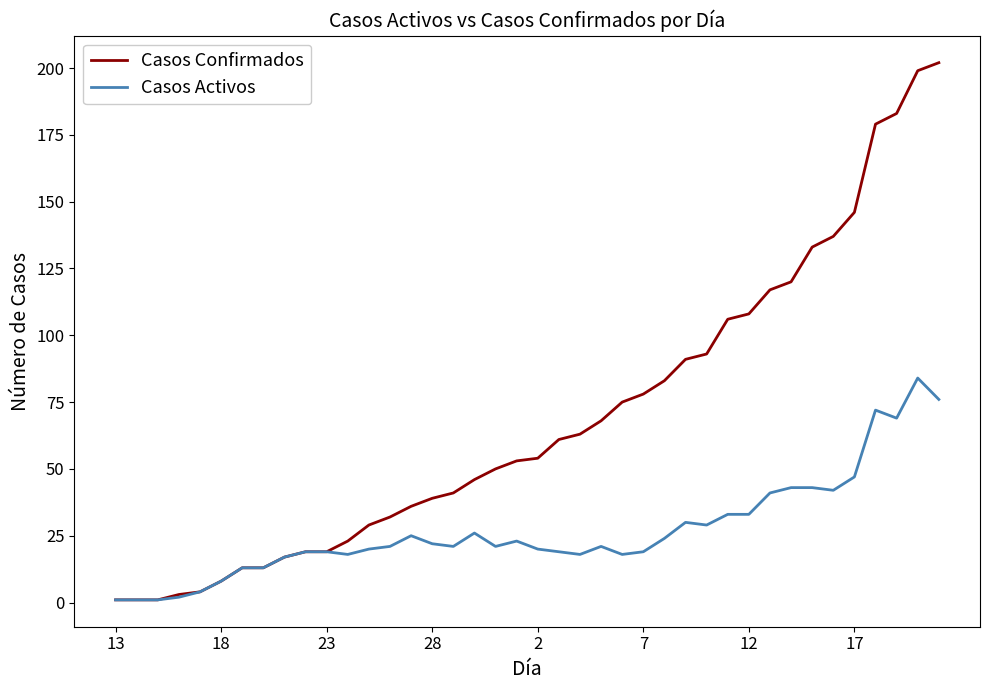

Which series has the largest total across all categories?

Casos Confirmados